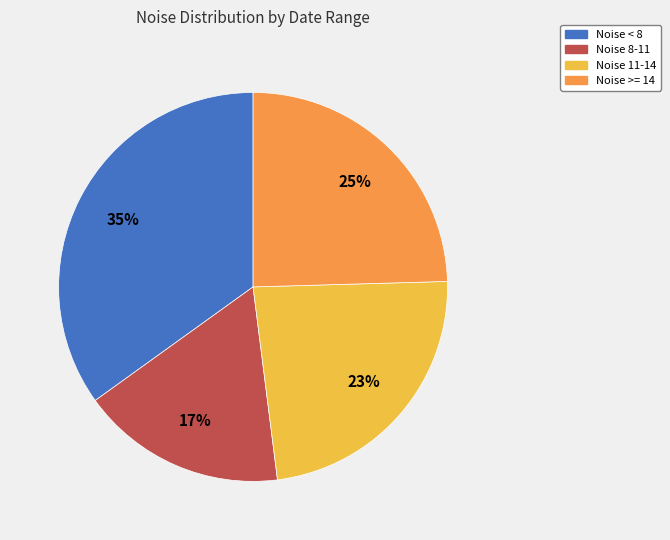

Does any single category account for the majority?

No